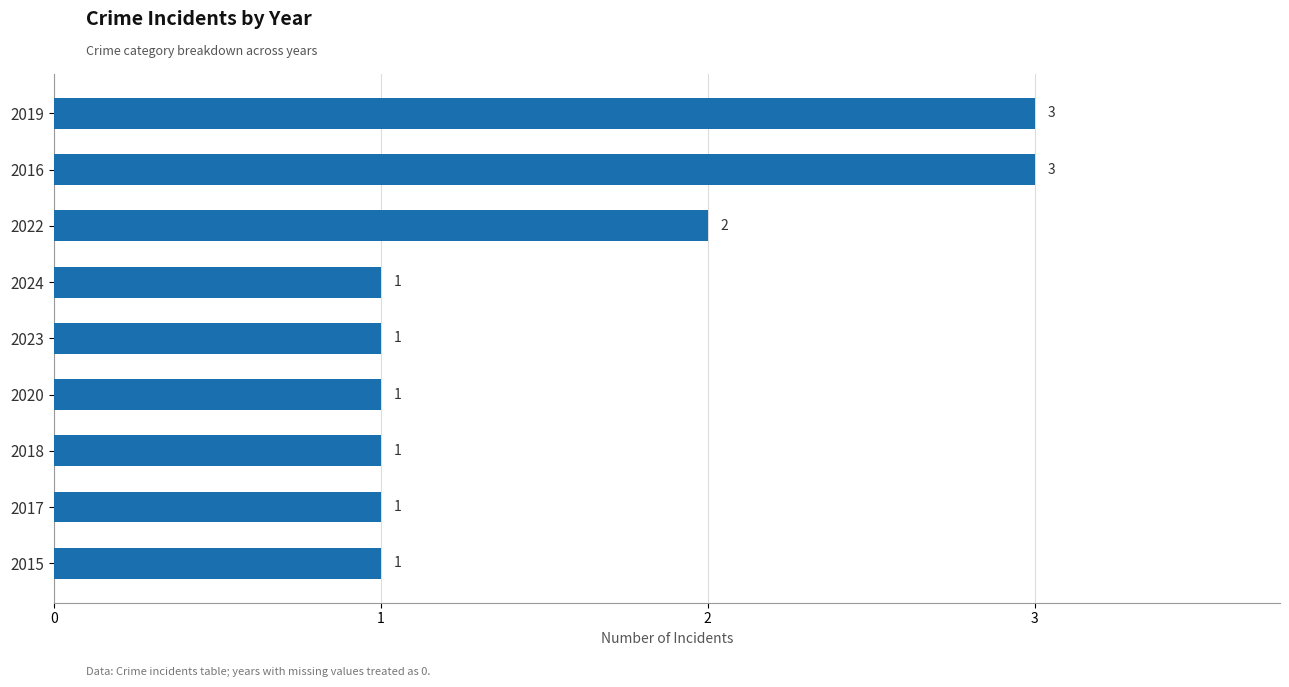

What is the greatest value displayed?

3